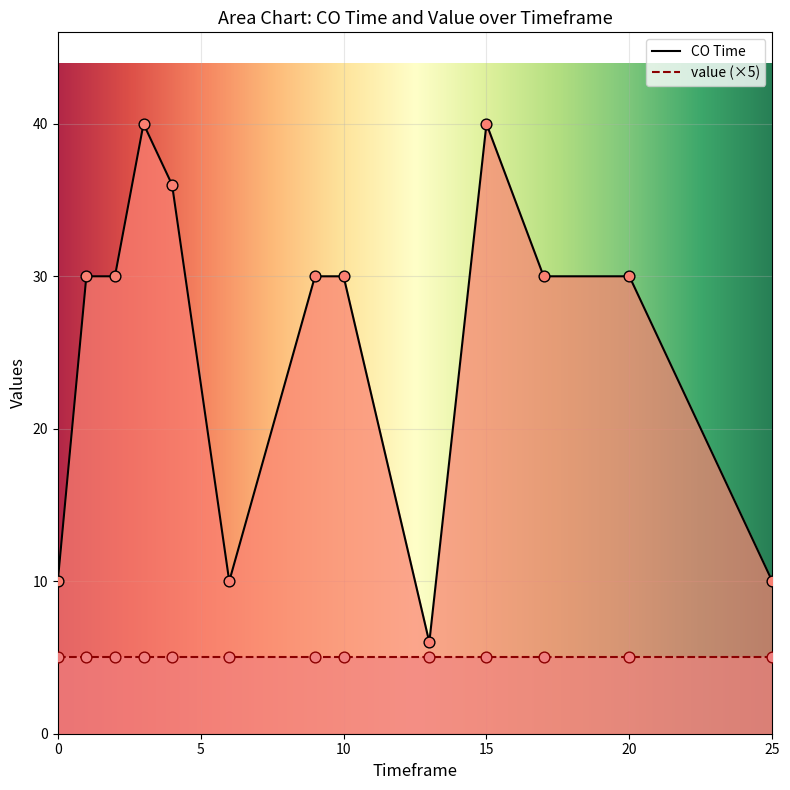

Which has a higher value, 9 or 6?

9